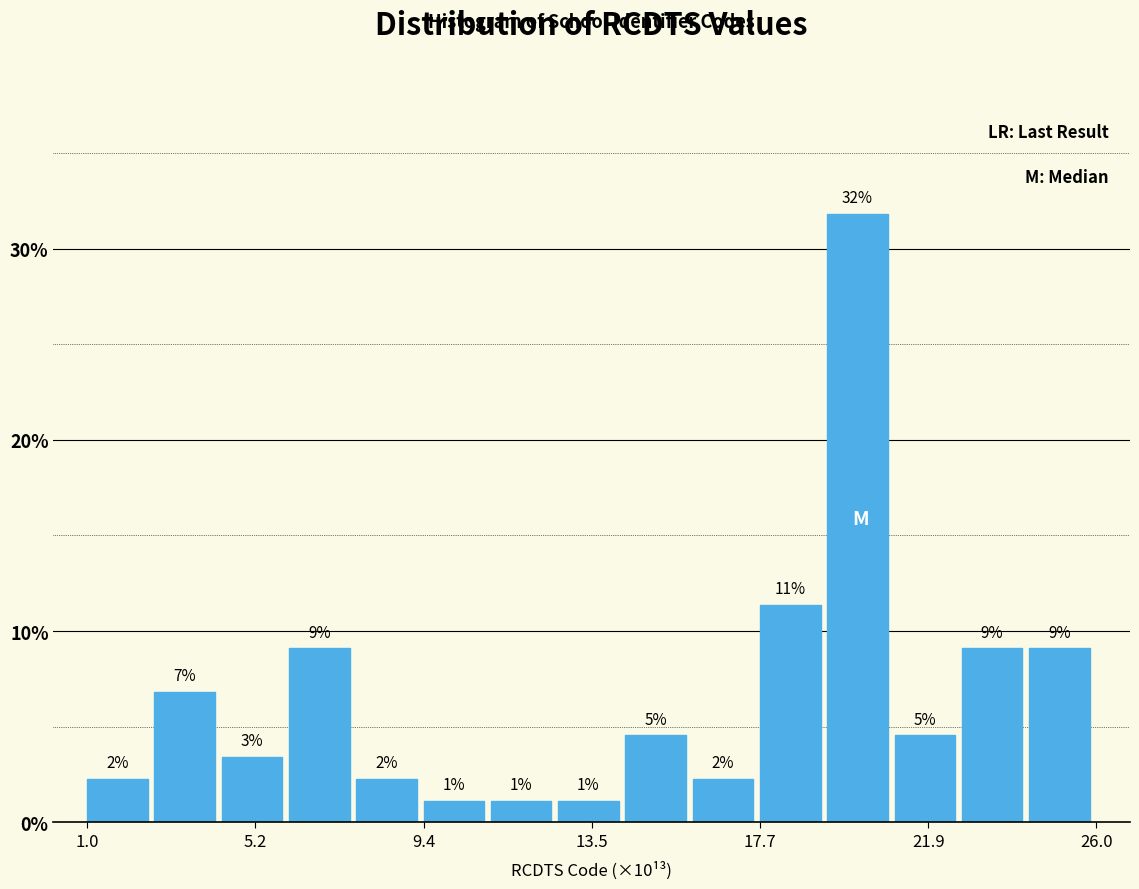

Around what value on the x-axis is the tallest bar? Give the approximate position of its centre, as read against the axis.

20.0